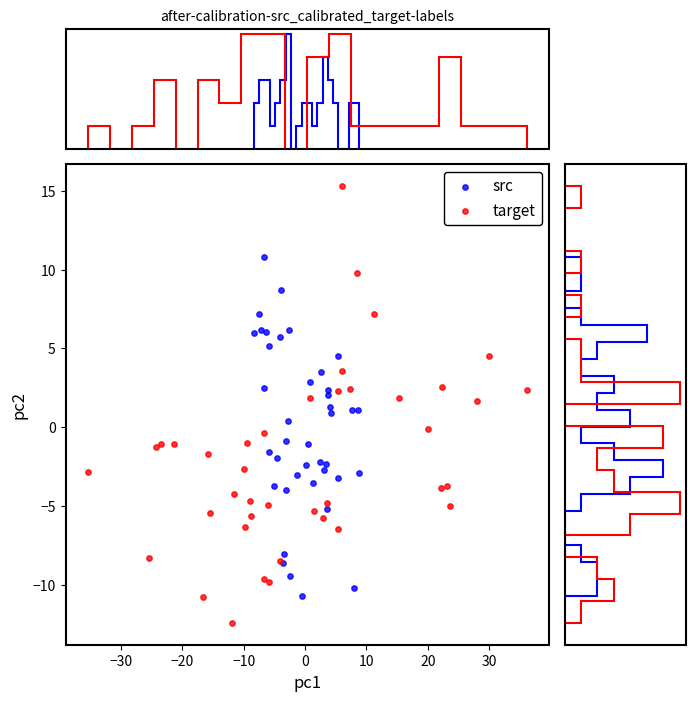

Which series reaches the minimum Y coordinate?

target